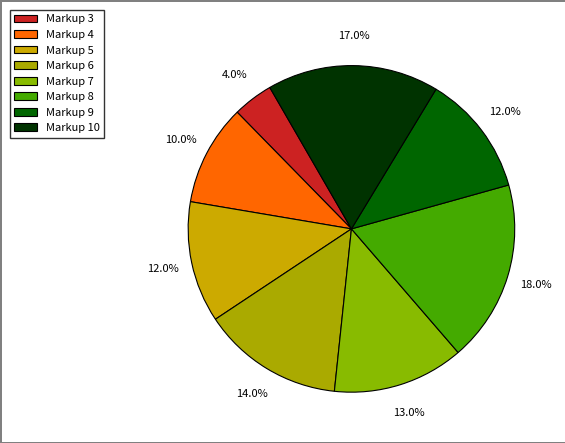

Which category has the smallest portion of the pie?

3